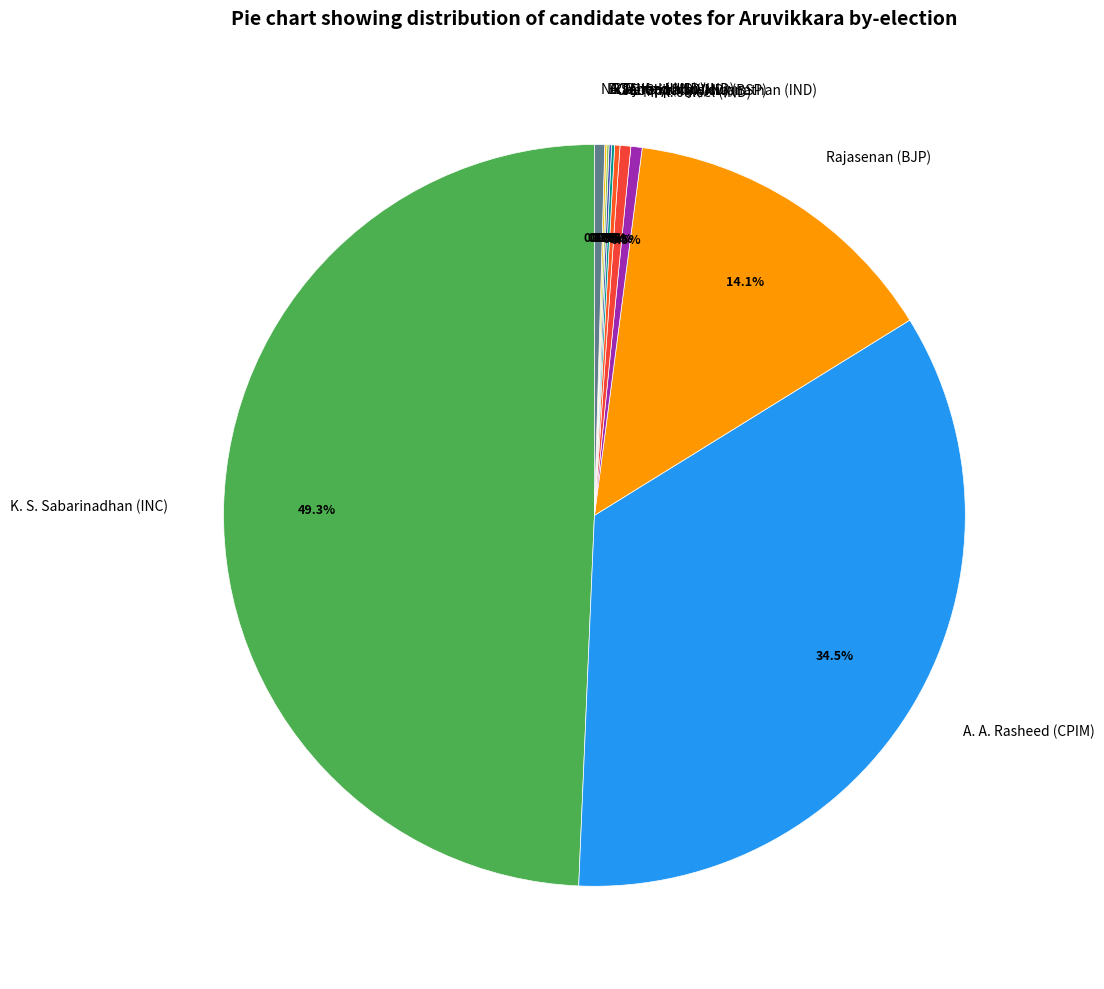

Which slice is the largest?

K. S. Sabarinadhan (INC)